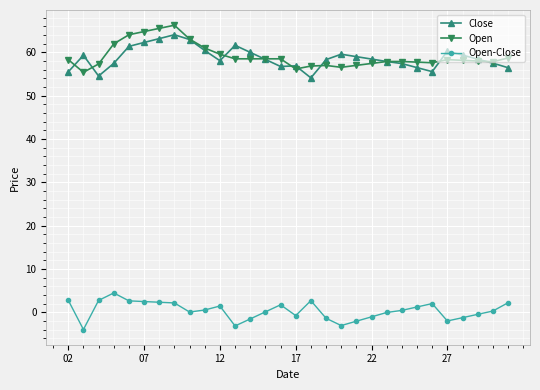

True or false: Open has more than 2 interior local peaks.

True